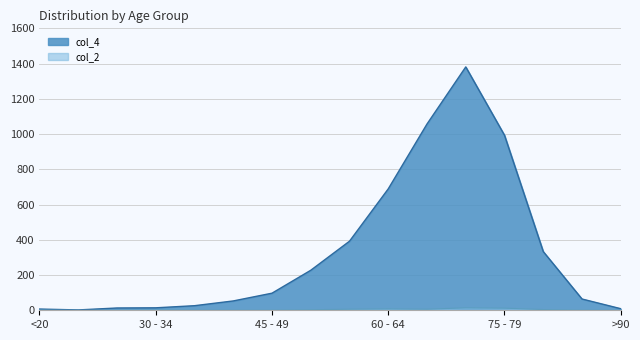

At how many categories does at least one series exceed 266?

6